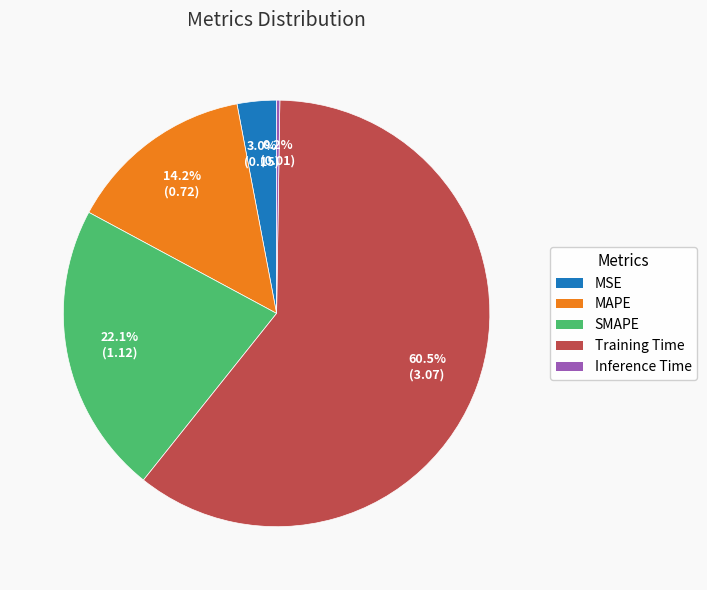

What percentage do MSE and SMAPE together represent?

25.1%